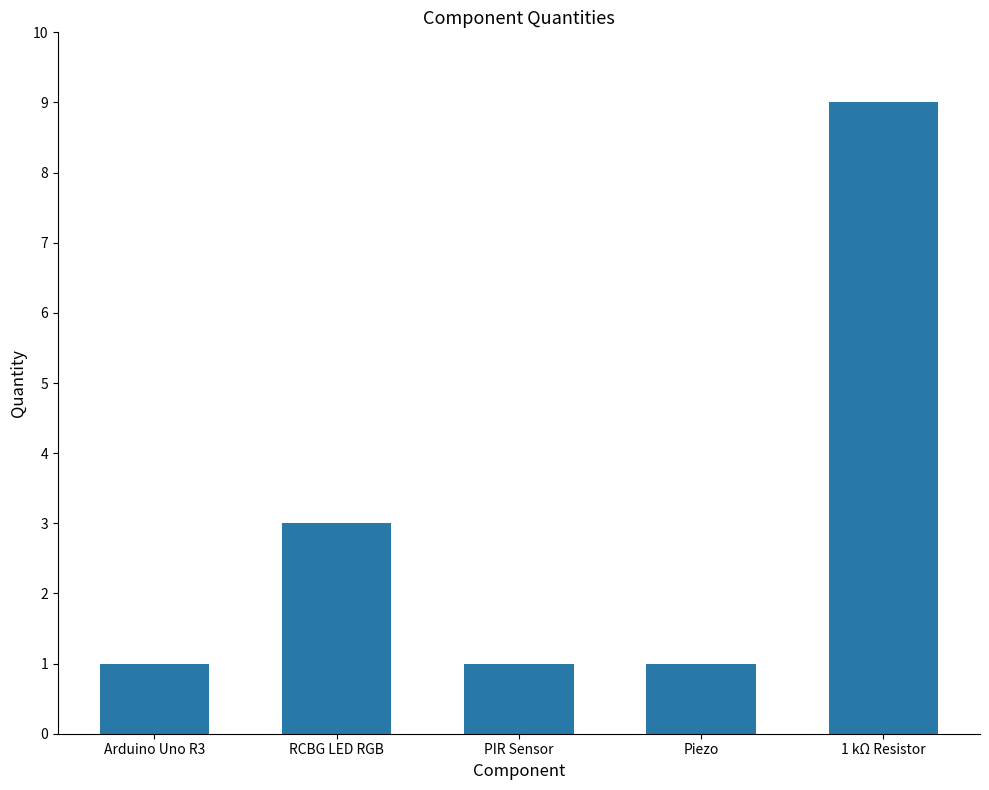

True or false: the data shows 9 at 1 kΩ Resistor.

True